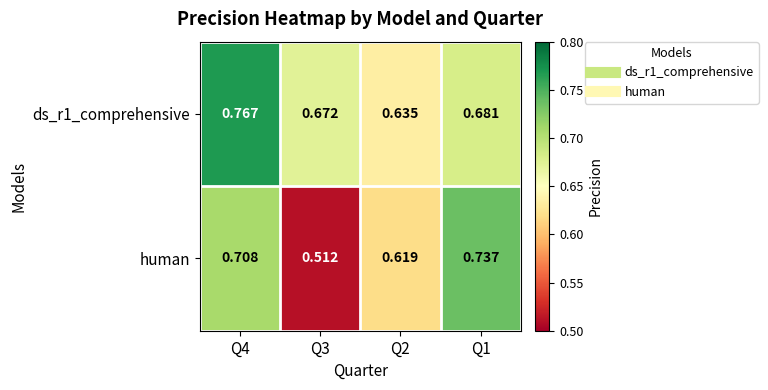

Rank the series by their average value, from highest to lowest.

ds_r1_comprehensive, human